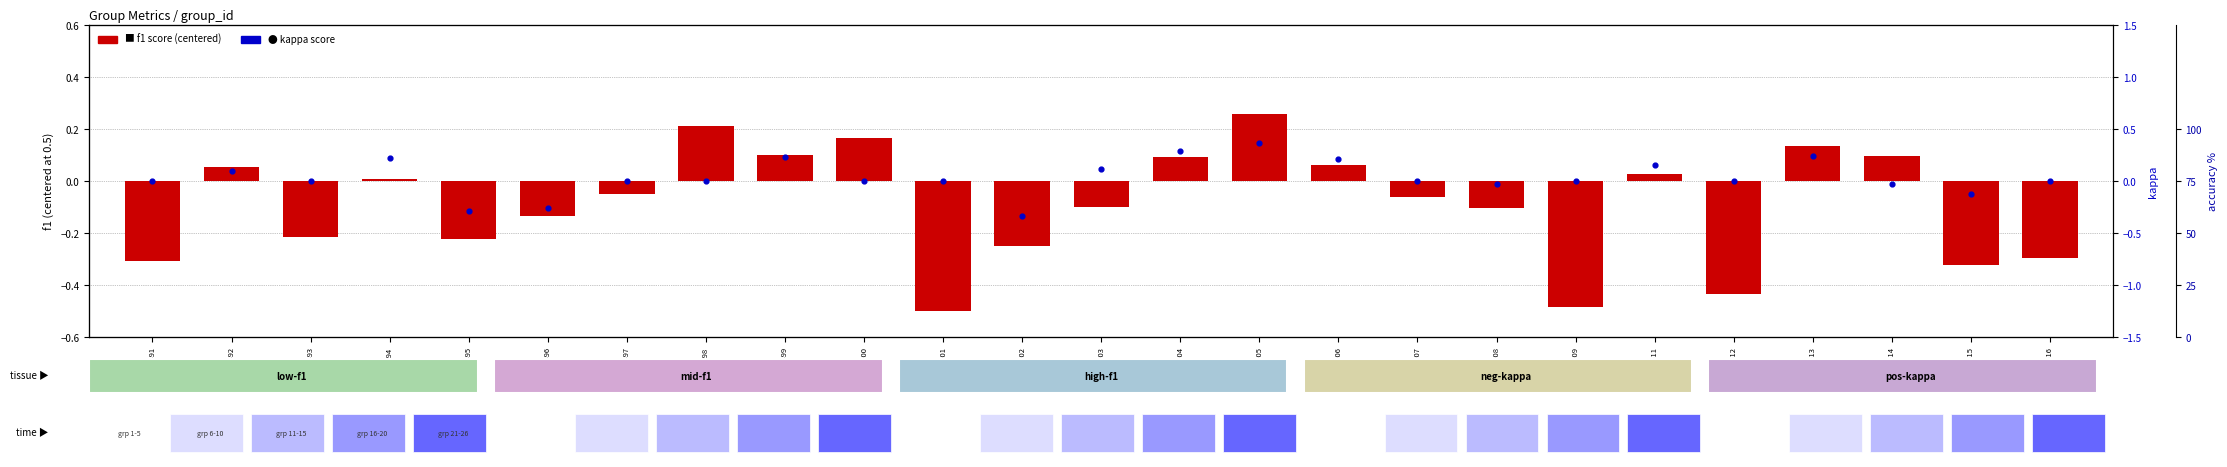

What is the approximate value of f1 (centered) at GSM3499?

0.1